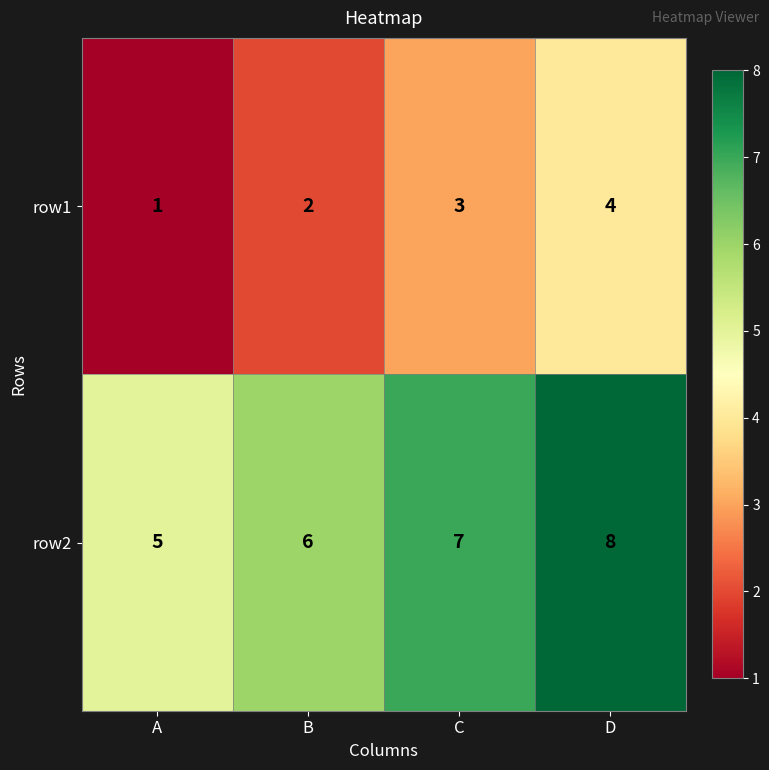

Reading left to right, list all the values displayed in this chart.

row1: 1	2	3	4
row2: 5	6	7	8